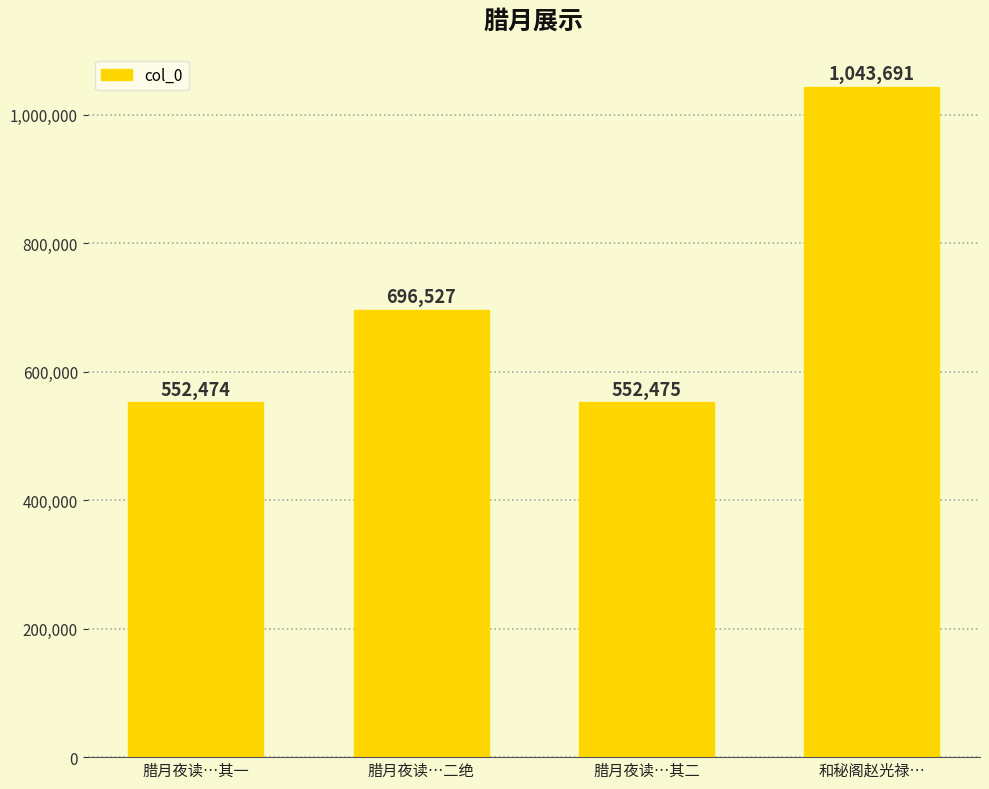

What is the average value?

711292